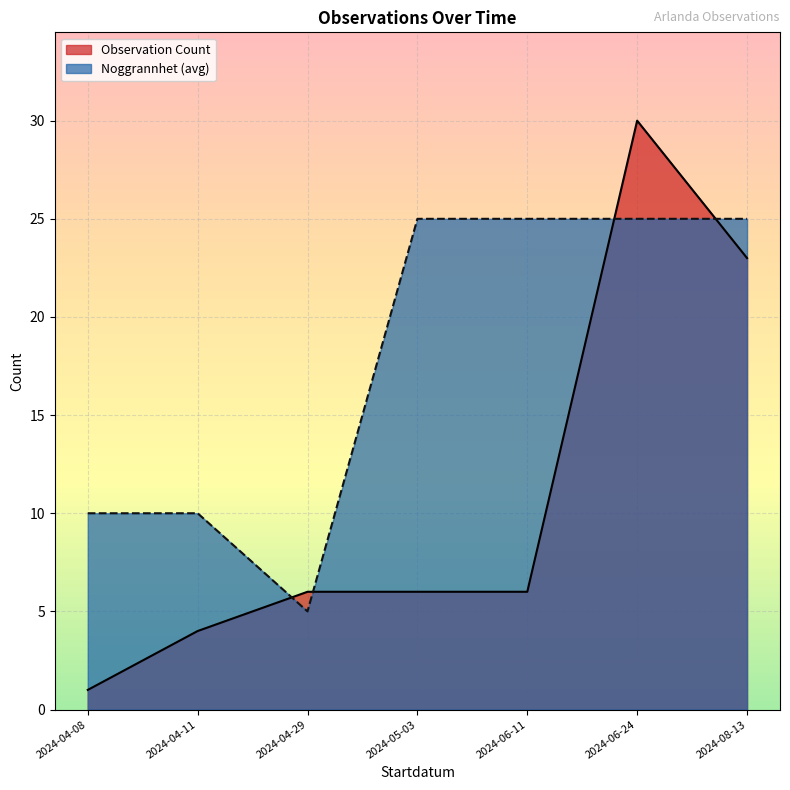

What position from the right is 2024-04-11?

6